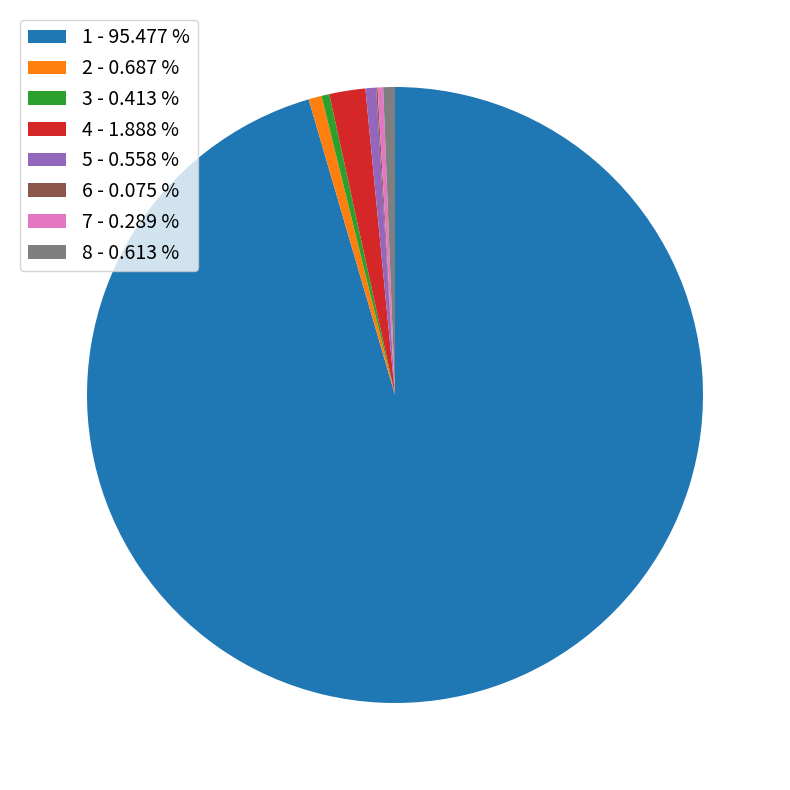

Is 5 - 0.558 % the majority of the pie?

No